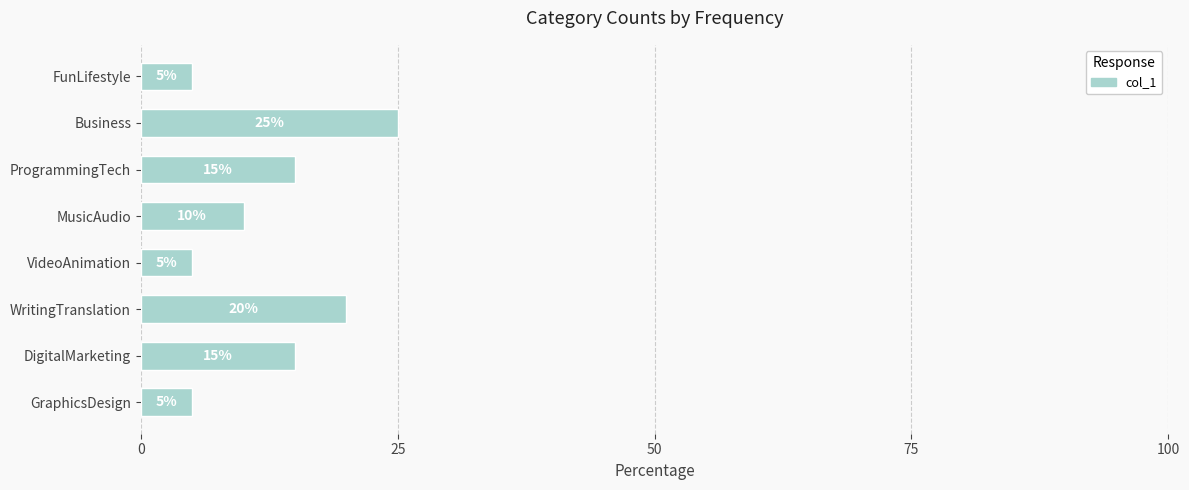

Count the values in the range 5 to 20.

7